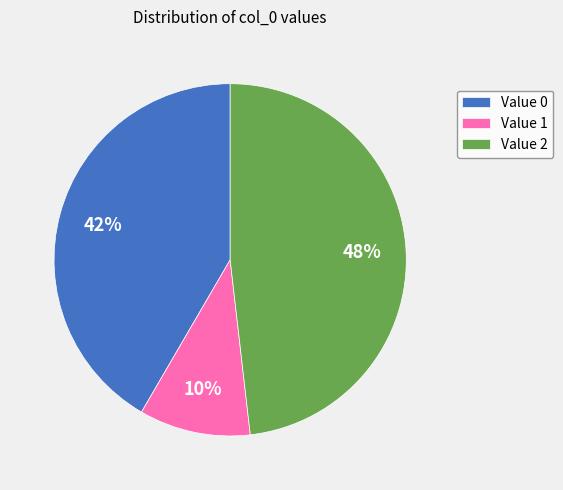

Is there a majority slice in this chart?

No